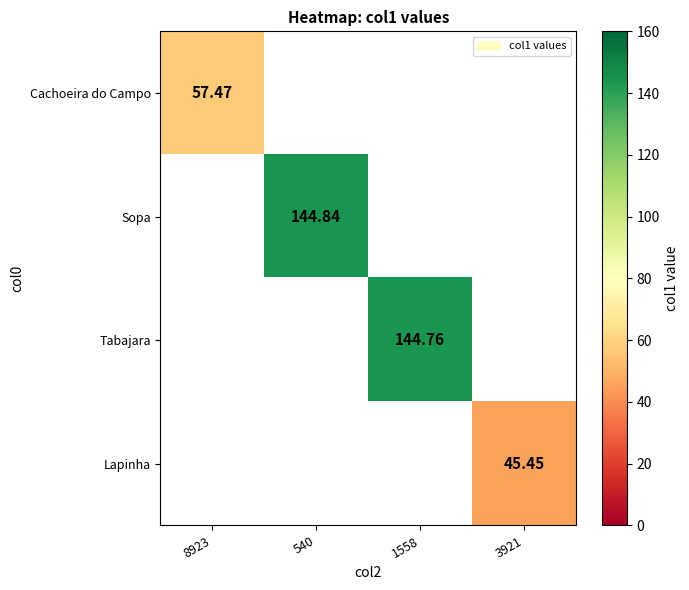

Is it true that Lapinha equals 45.5 at 3921?

True